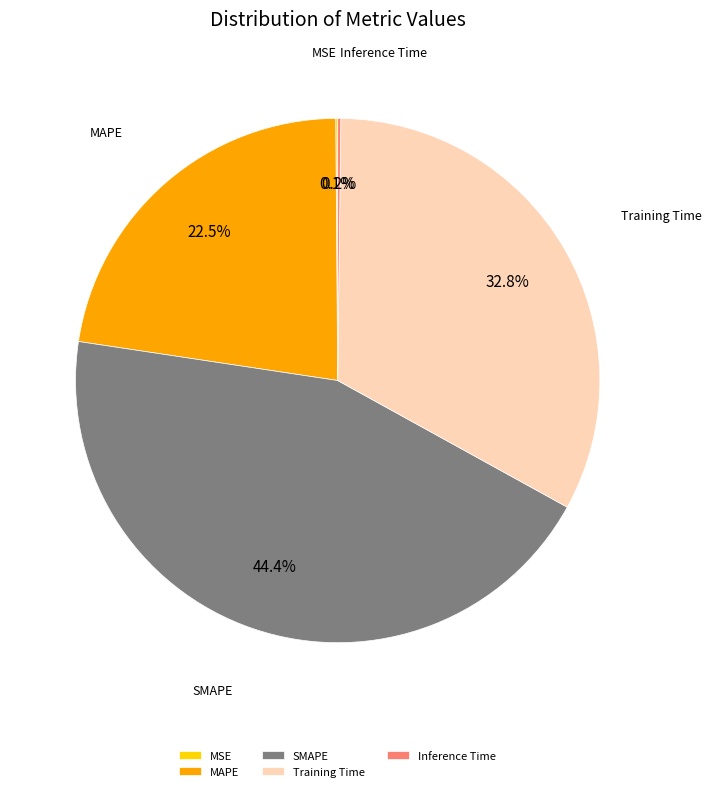

How much of the chart is everything except MAPE?

77.5%